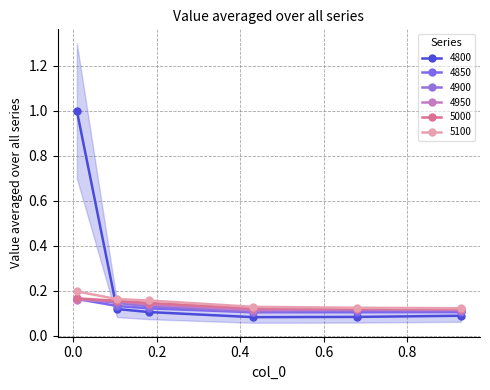

What is the sum of the 4900 values at 0.1808219178082192 and 0.9287671232876712?

0.2